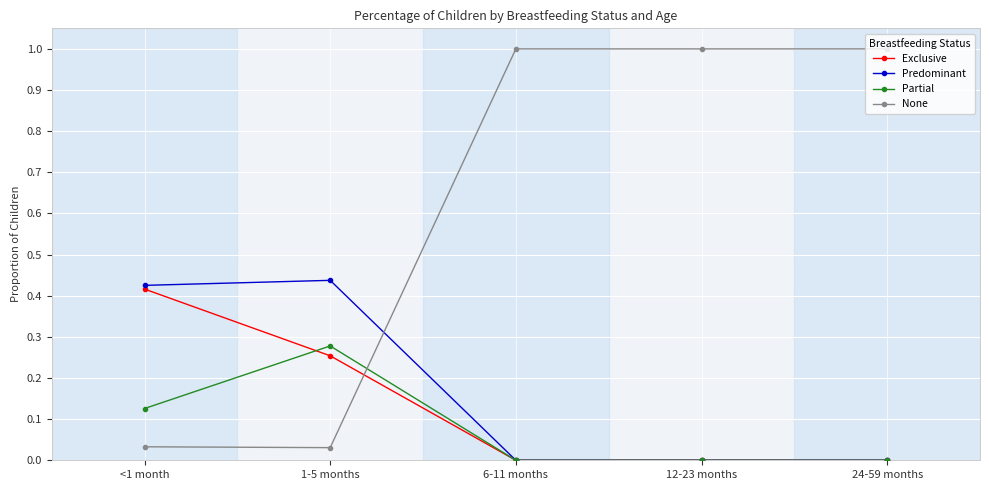

Count the Partial values in the range 0 to 1.

5